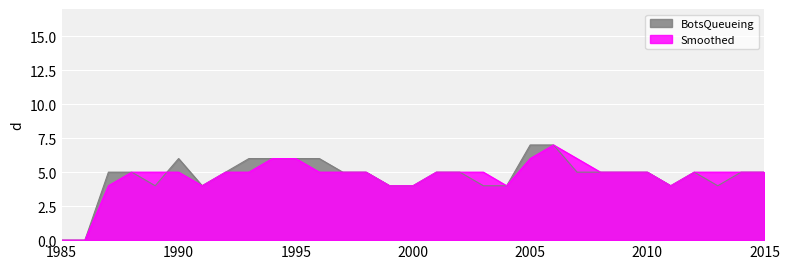

Count the Smoothed values in the range 4 to 5.

24